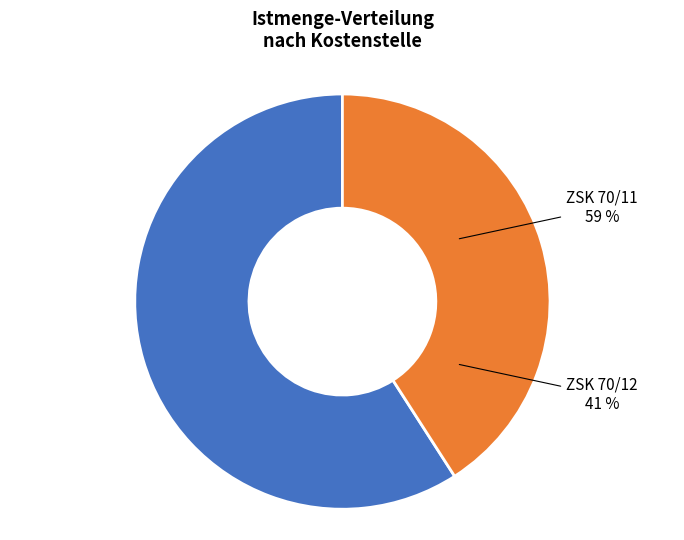

Do ZSK 70/11 and ZSK 70/12 together represent more than half of the pie?

Yes